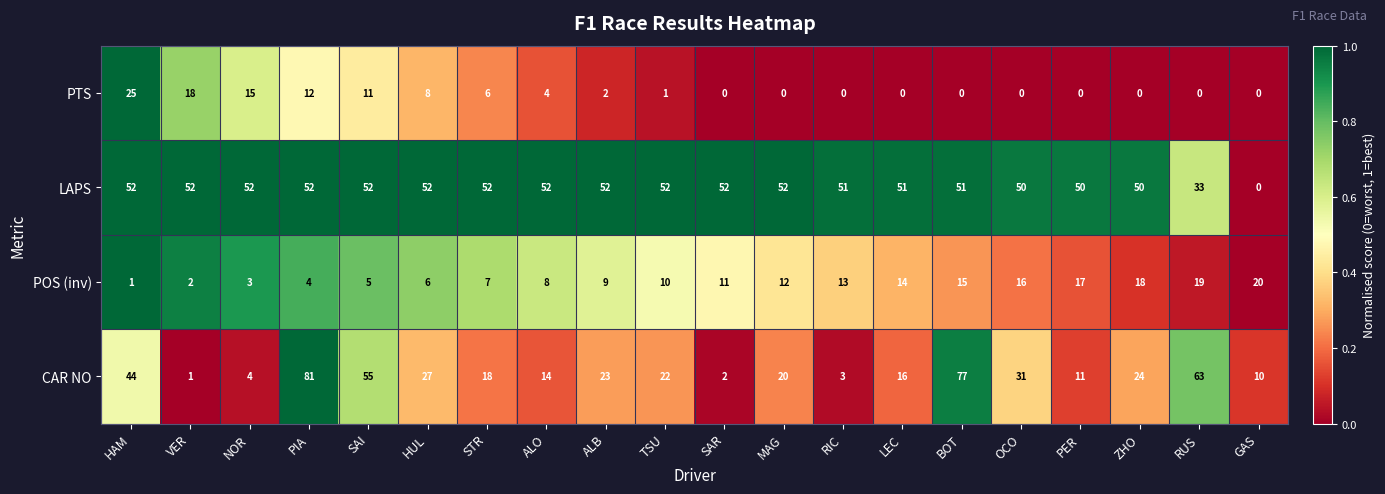

Is it true that POS (inv) equals 8 at MAG?

False